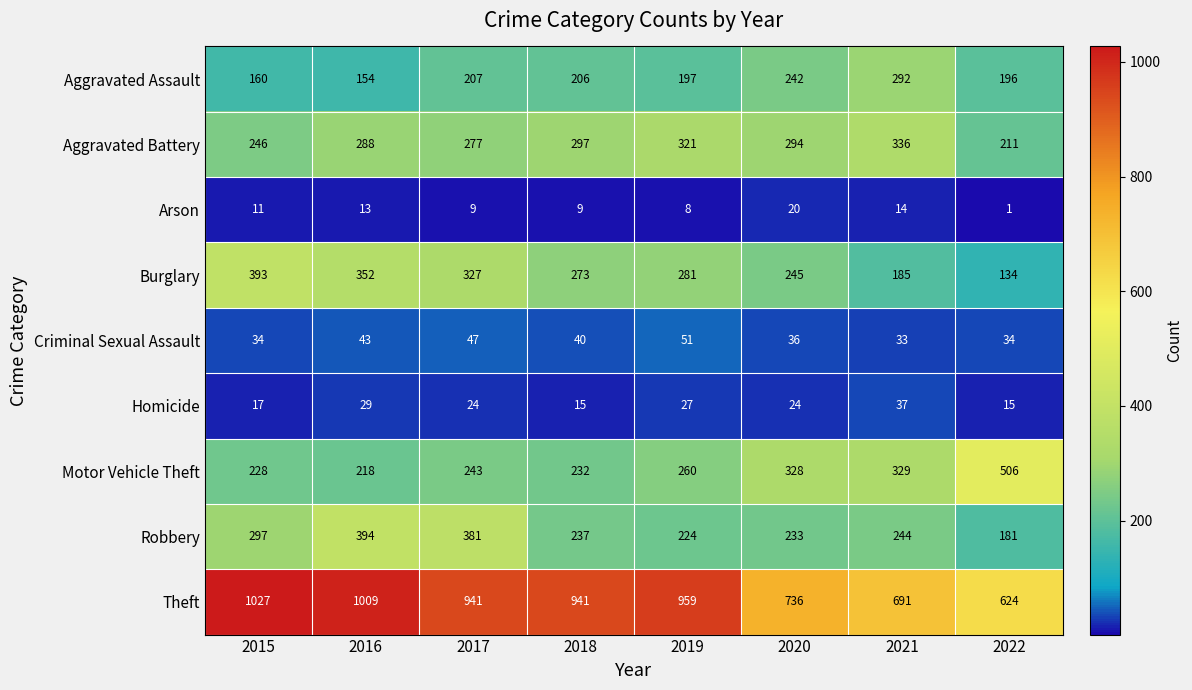

Is it true that Burglary equals 379 at 2019?

False